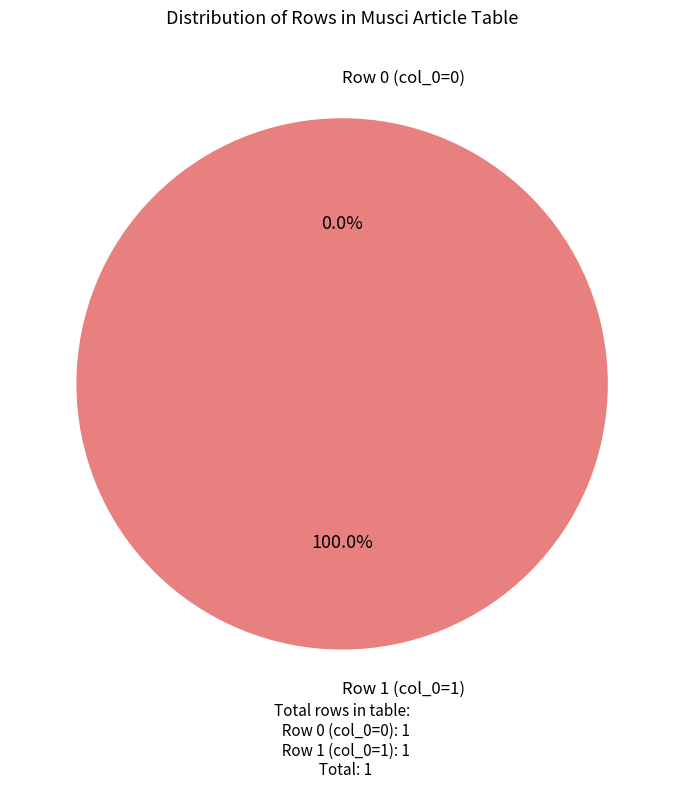

To the nearest percent, what portion does Row 1 represent?

100%